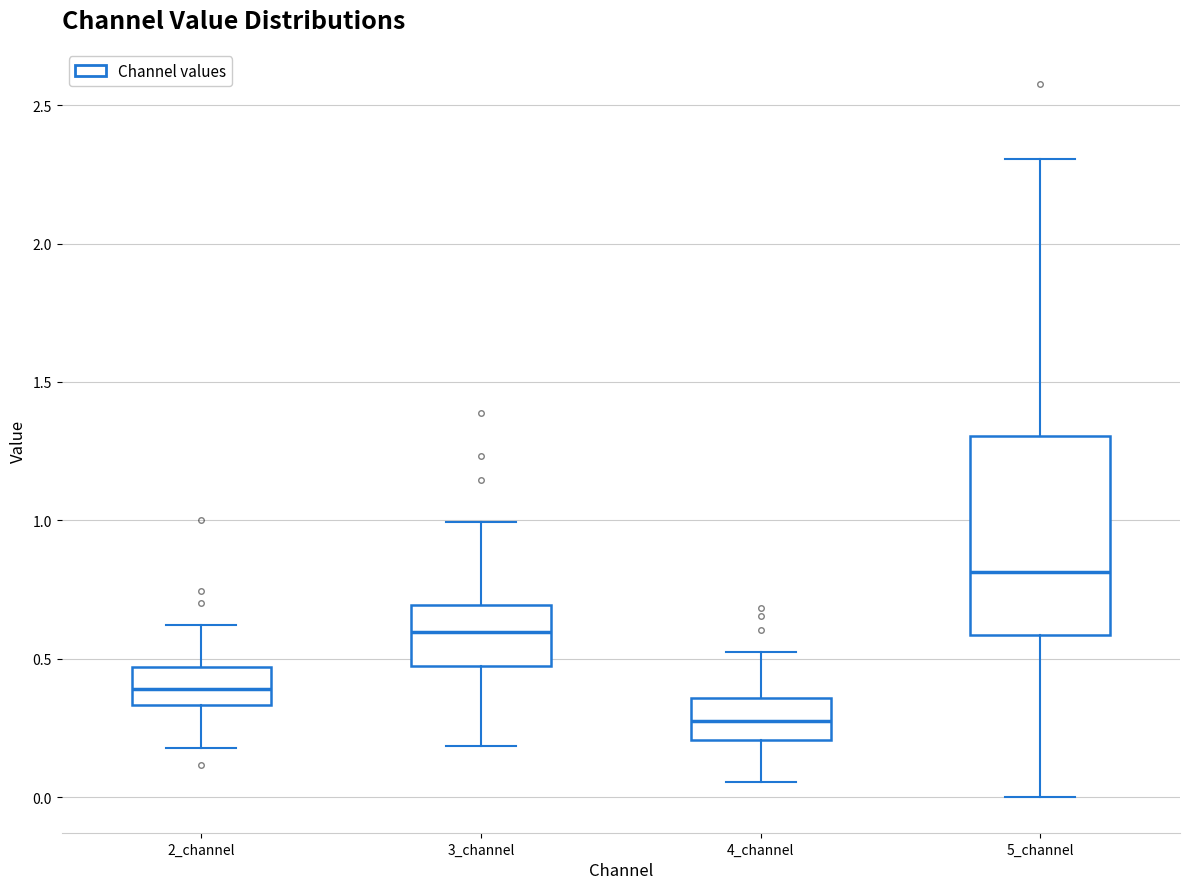

Comparing the boxes themselves (not the whiskers), which one is the tallest?

5_channel